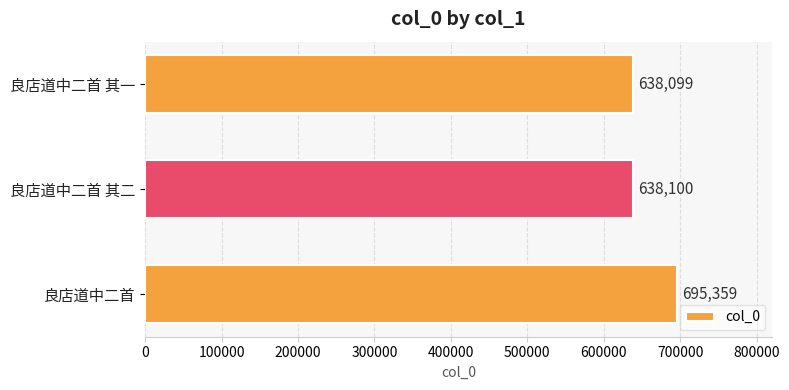

The value at 良店道中二首 is 695359. True or false?

True